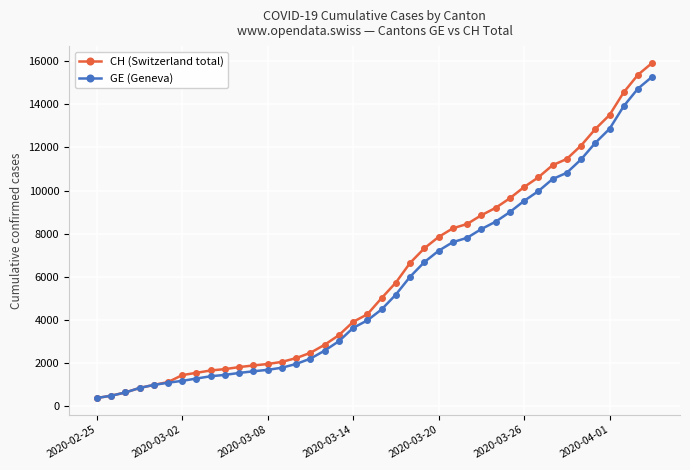

What is the value of the CH (Switzerland total) point at the 34th from the left?

11467